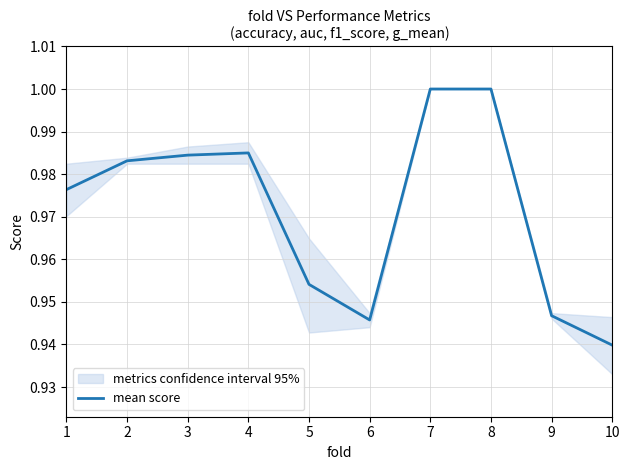

How many lines are shown in the chart?

1